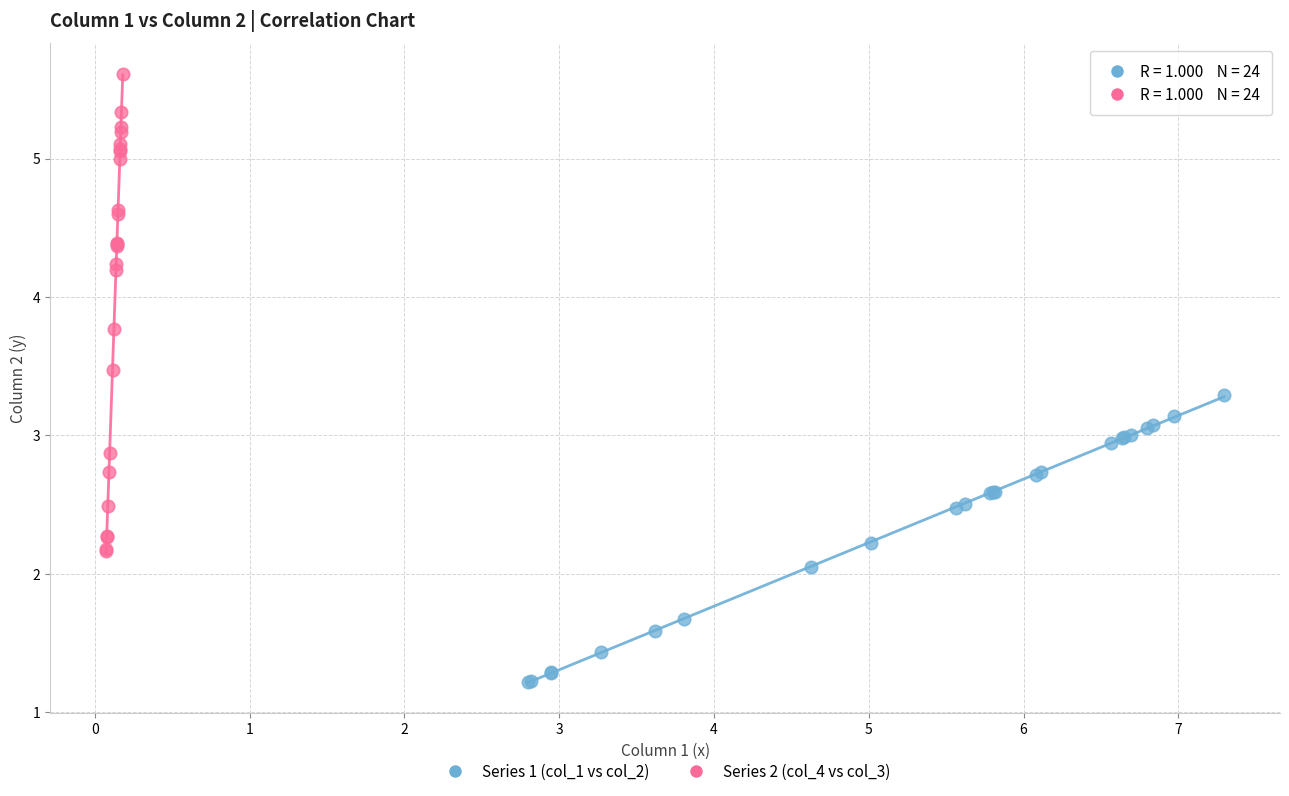

Which series contains the lowest Y value?

Series 1 (col_1 vs col_2)